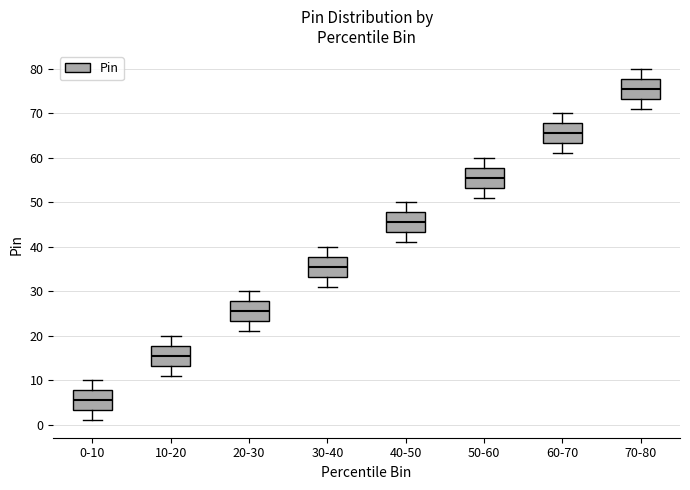

Where is the upper edge of the box for 20-30 on the y-axis? The values are not printed on the chart, so give them approximately, as read against the axis.

28